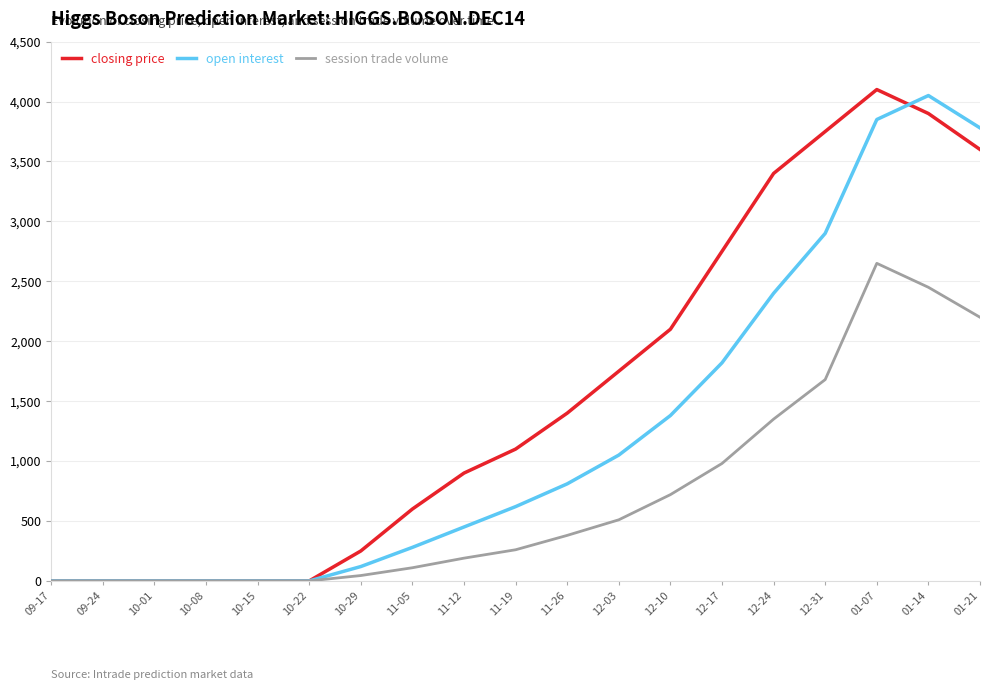

Is the value of open interest at 10-29 greater than the value of session trade volume at 10-29?

Yes